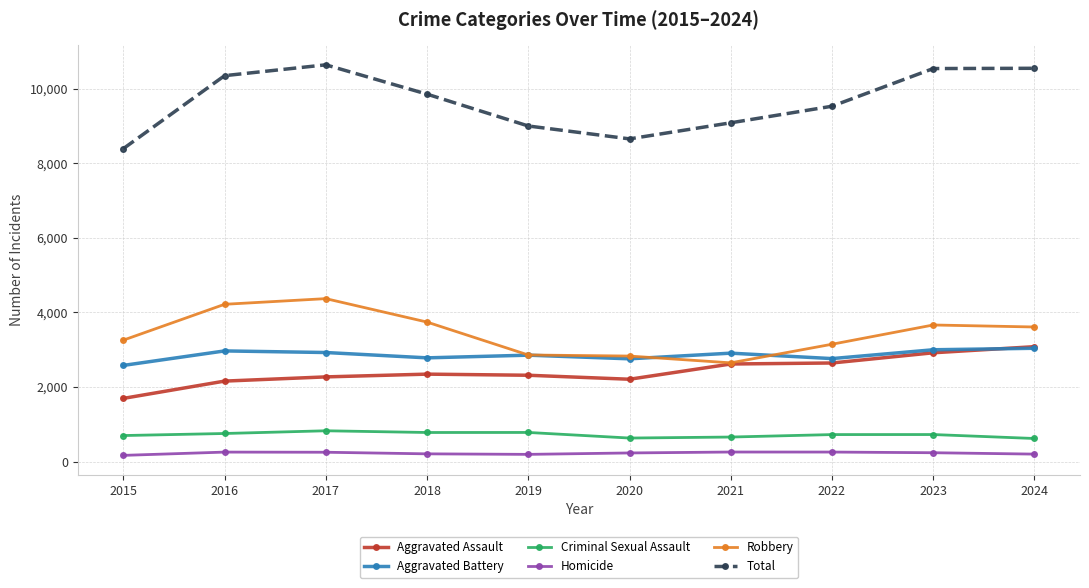

At how many categories does at least one series exceed 4552?

10